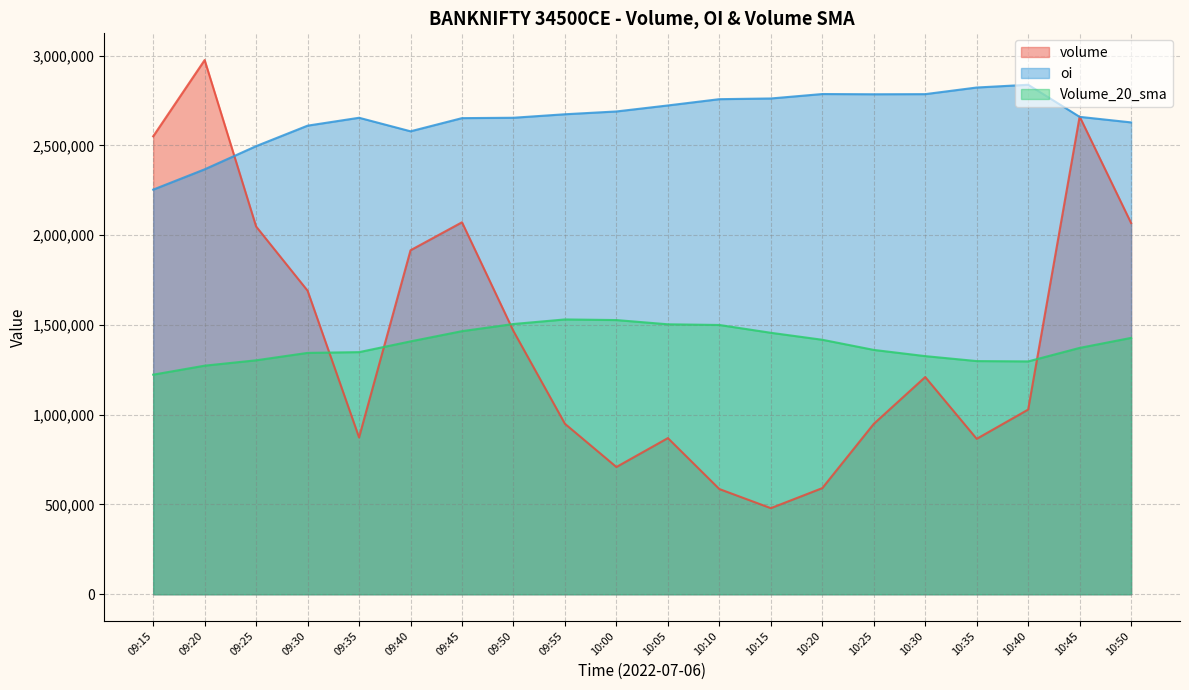

Is the value of oi at 09:30 greater than the value of Volume_20_sma at 09:25?

Yes